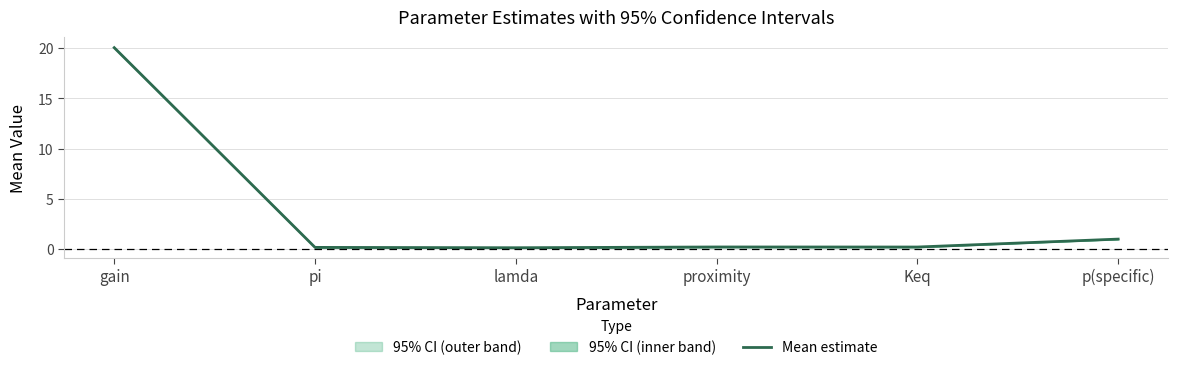

True or false: the data shows 1.5 at p(specific).

False